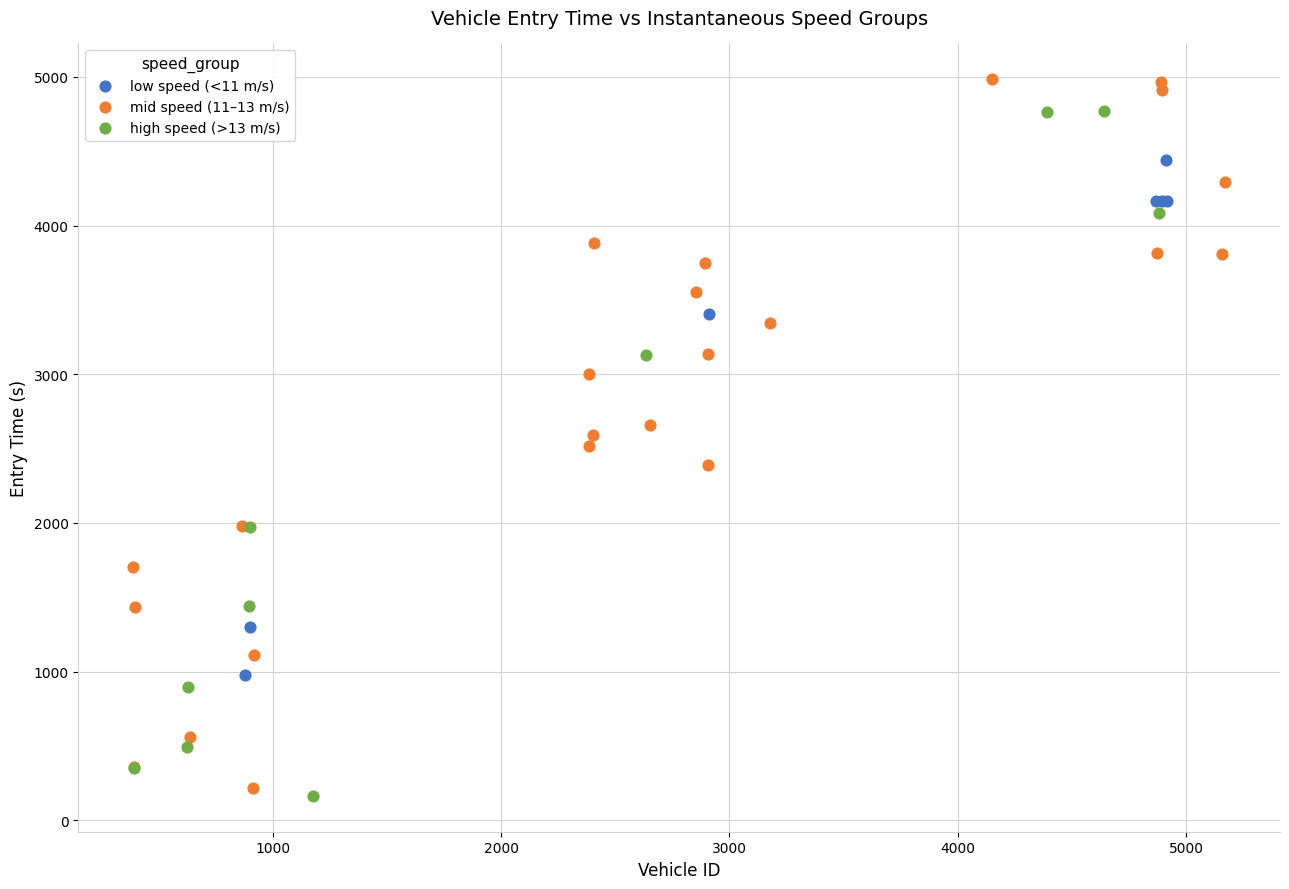

What are all the series names shown in the legend?

low speed (<11 m/s), mid speed (11–13 m/s), high speed (>13 m/s)